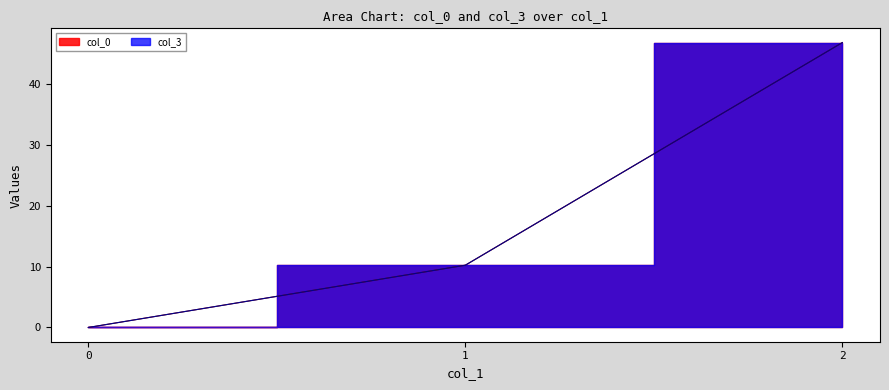

What are all the series names shown in the legend?

col_0, col_3